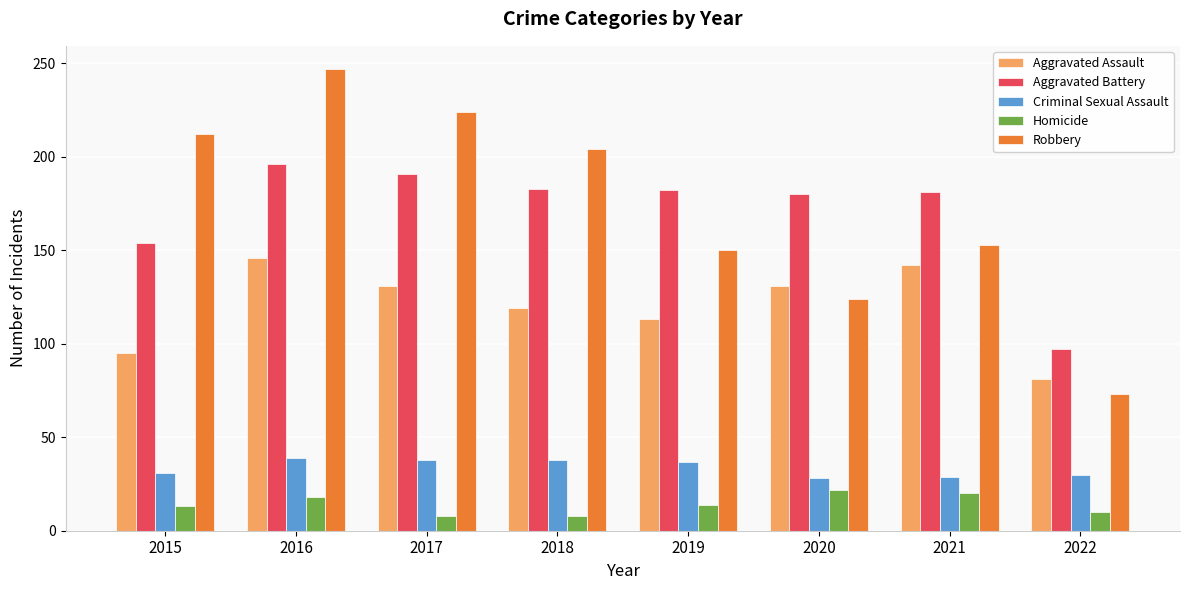

How many series are shown in this chart?

5